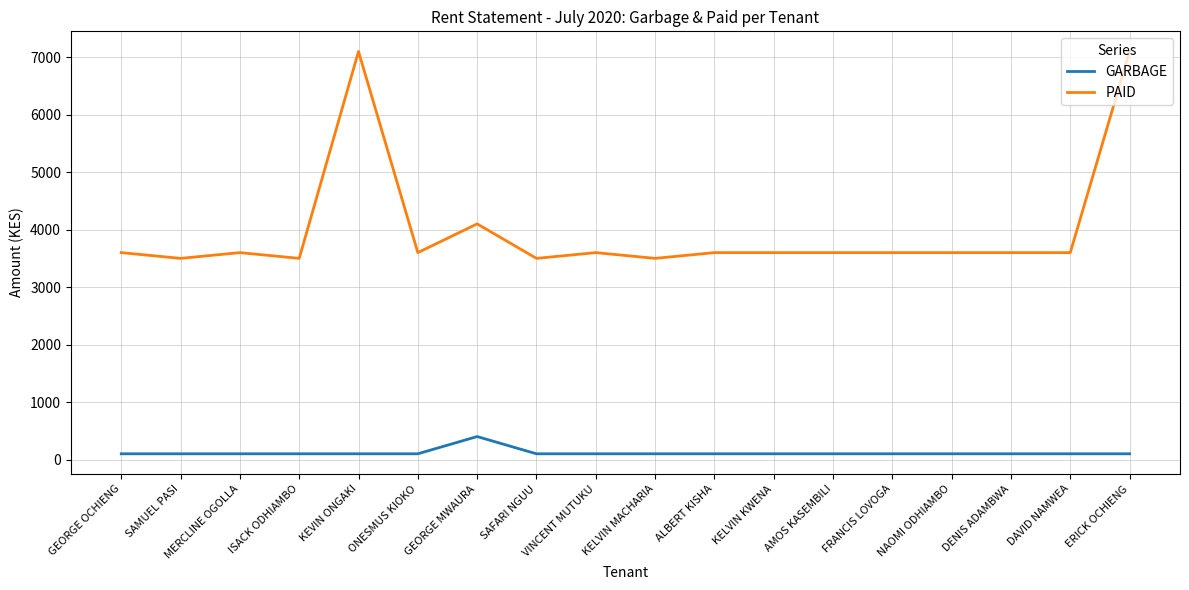

How many lines are shown in the chart?

2